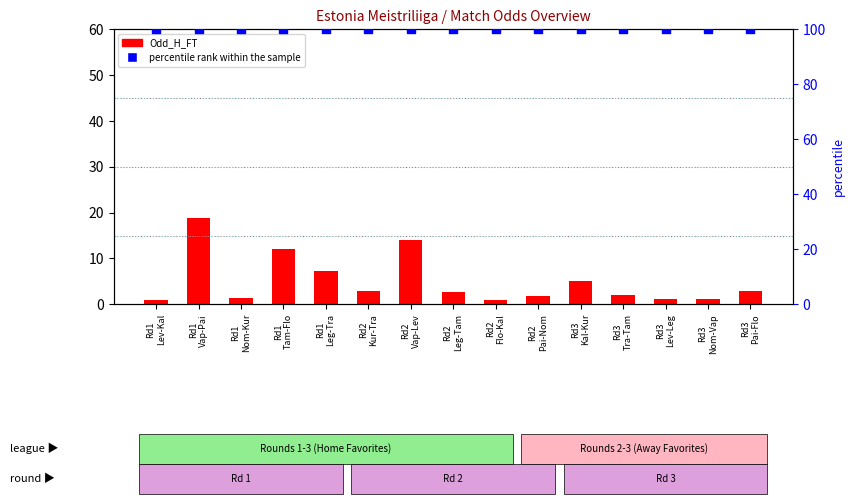

Which series contains the highest Y value?

percentile rank within the sample